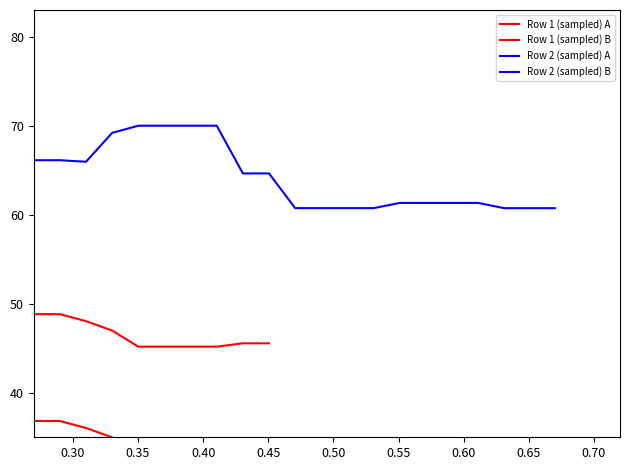

Is this an area chart (filled region under the line)?

No